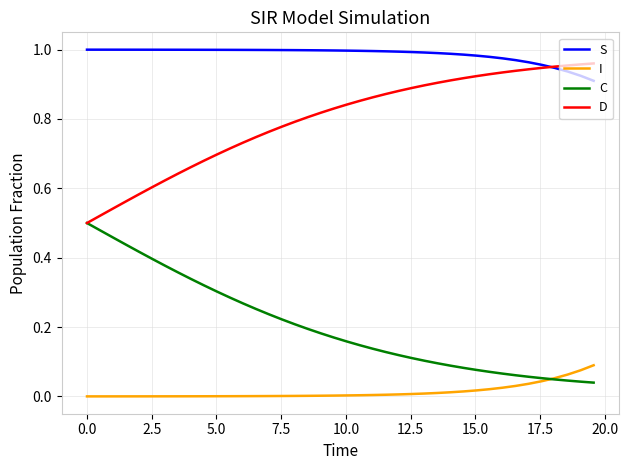

How many times do I and C cross each other?

1